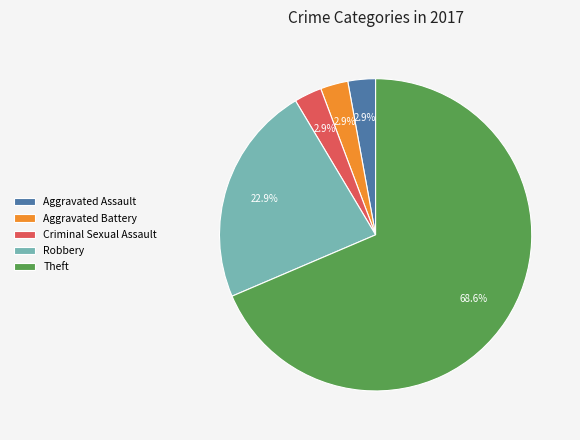

To the nearest percent, what percentage of the pie is Criminal Sexual Assault?

3%